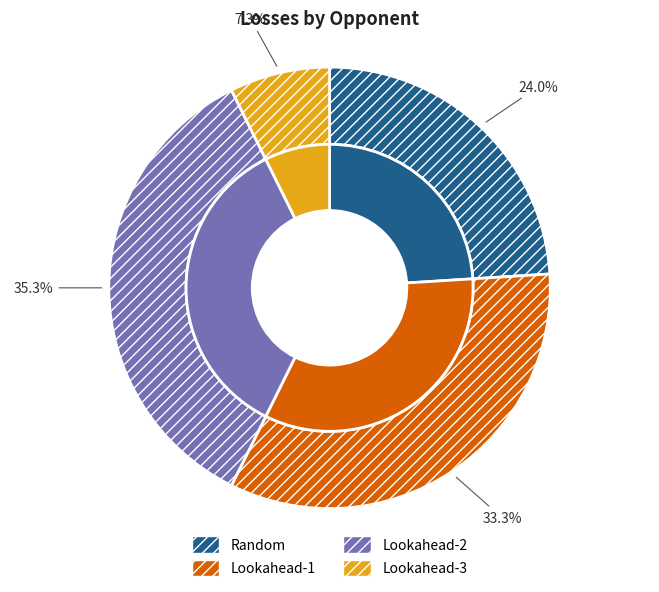

Is it true that Lookahead-3 is 7% of the pie?

True